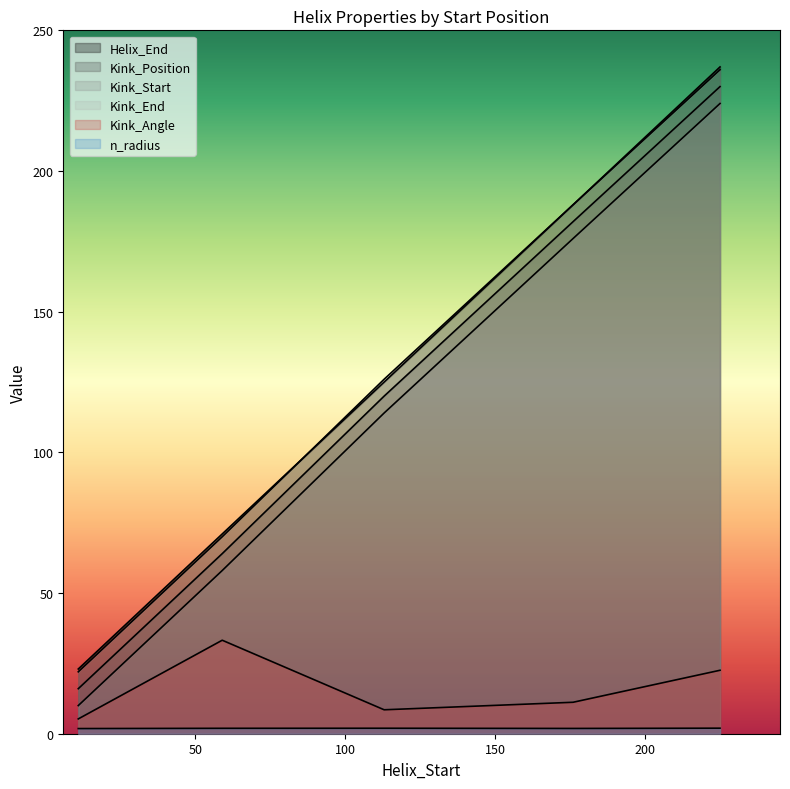

Between 176 and 113, which is larger?

176